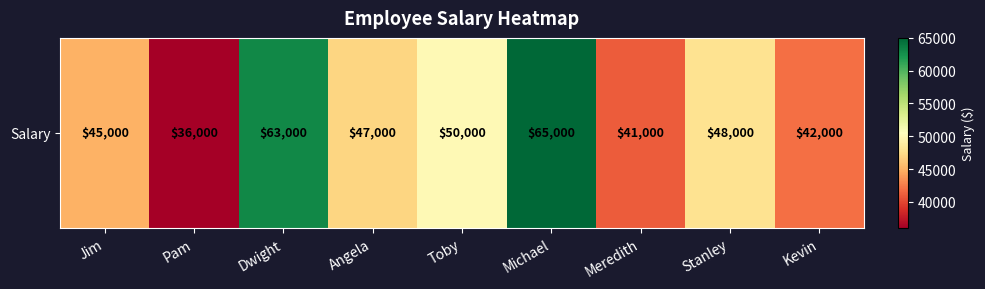

True or false: the data shows 63000 at Dwight.

True